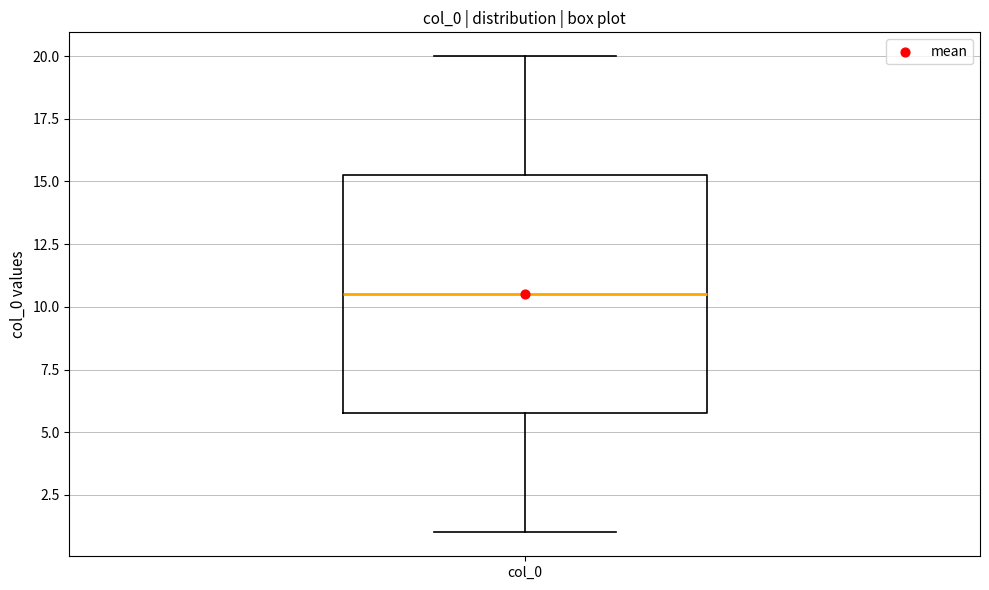

Transcribe this box plot: give where the median line is, the range the box spans, and where the two whiskers end, as read against the y-axis. The values are not printed on the chart, so give them approximately, as read against the axis.

median 10.5, box 6.0 to 15.5, whiskers 1.0 to 20.0